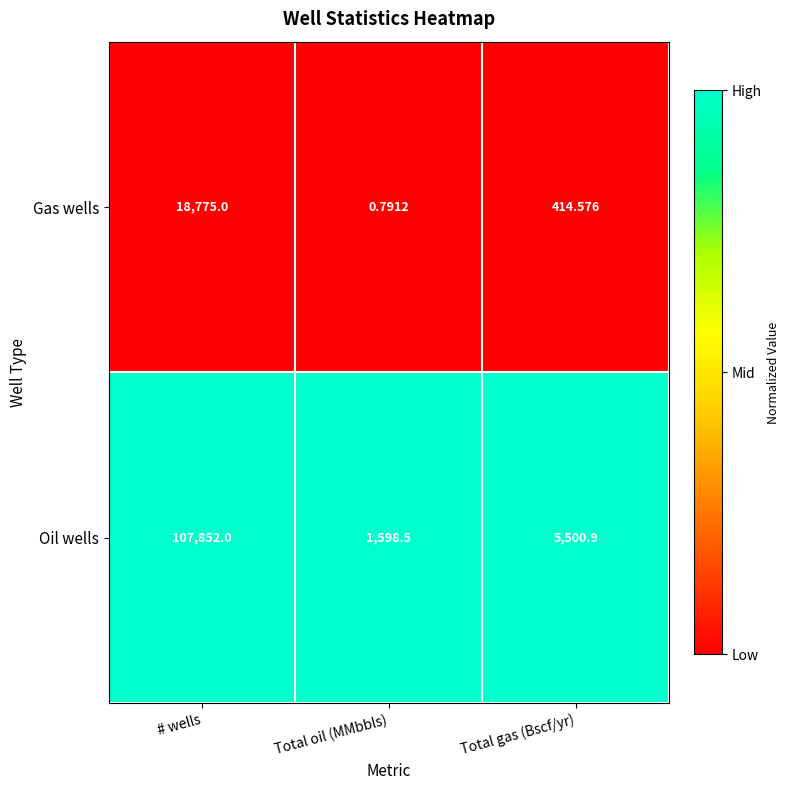

What is the difference between the highest and lowest values at # wells?

89077.0